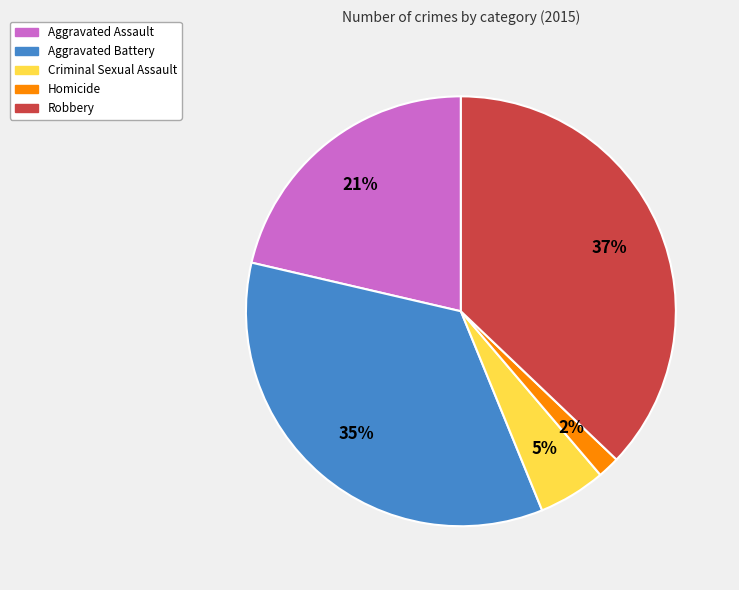

What is the ratio of the value at Aggravated Assault to the value at Criminal Sexual Assault?

4.2